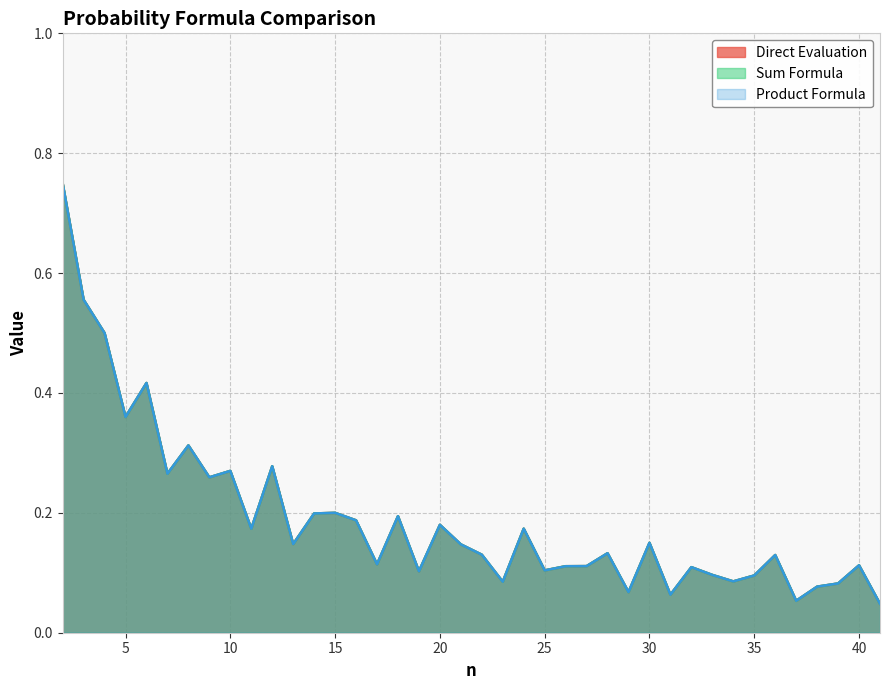

Is it true that Sum Formula equals 0.2 at 20?

True